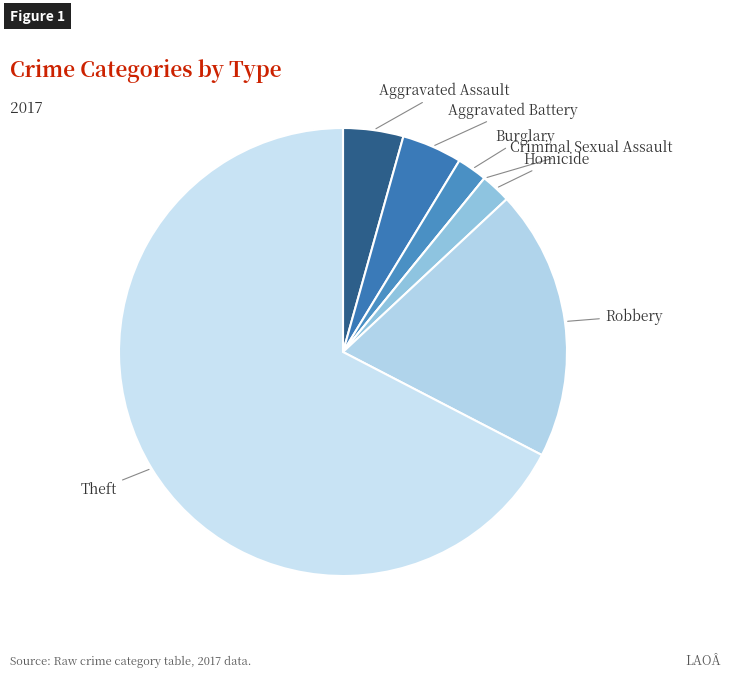

Which slice represents more than half of the pie?

Theft